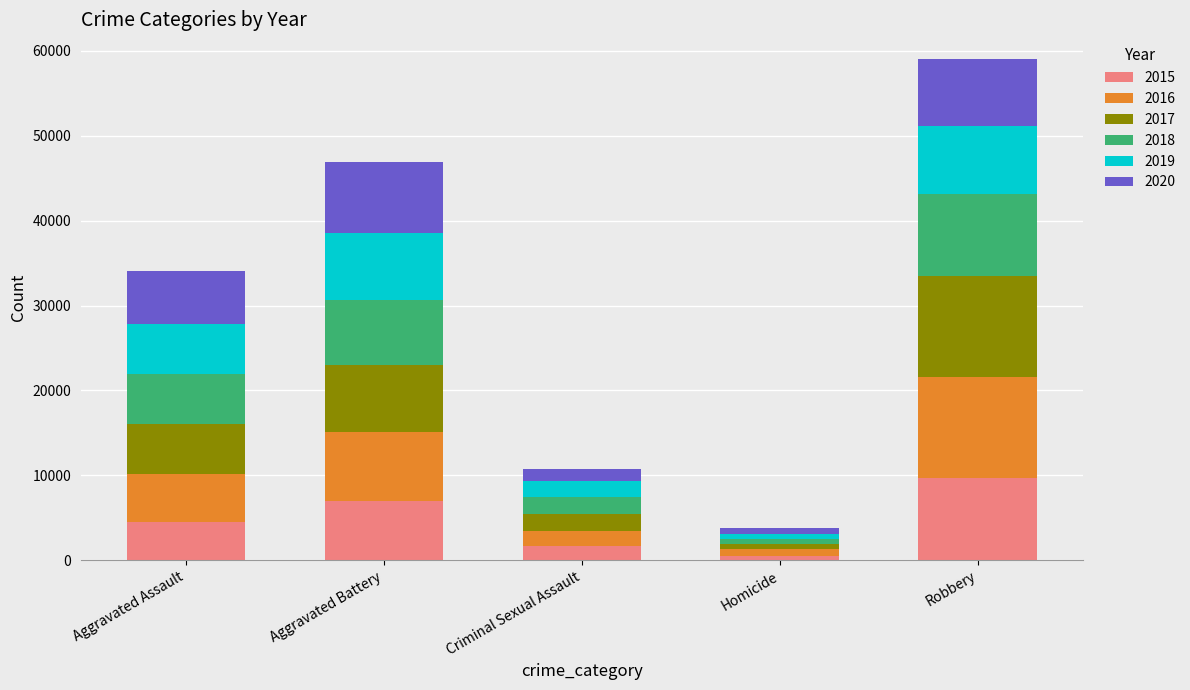

Is it true that 2015 equals 17108 at Robbery?

False